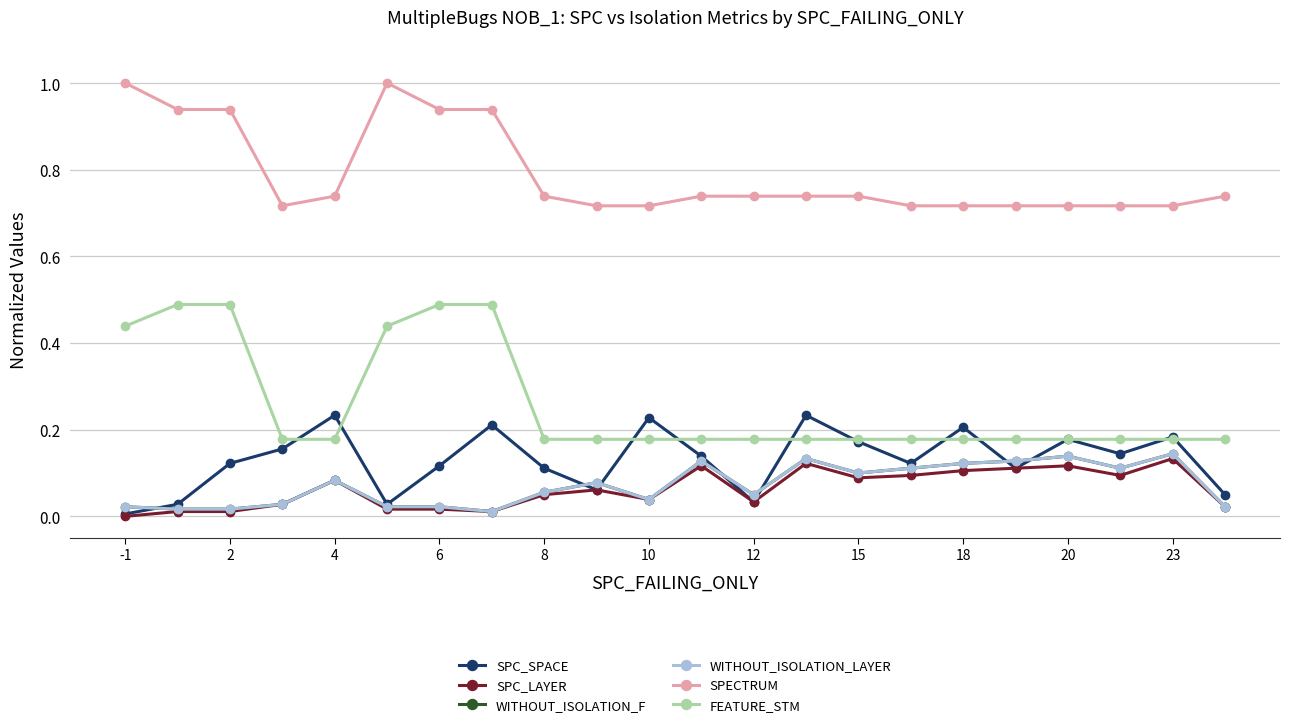

Is this an area chart (filled region under the line)?

No